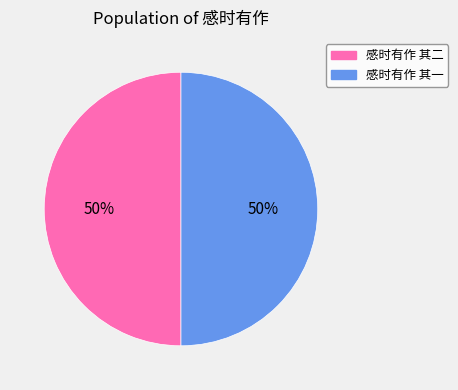

Is the sum of 感时有作 其二 and 感时有作 其一 greater than half?

Yes